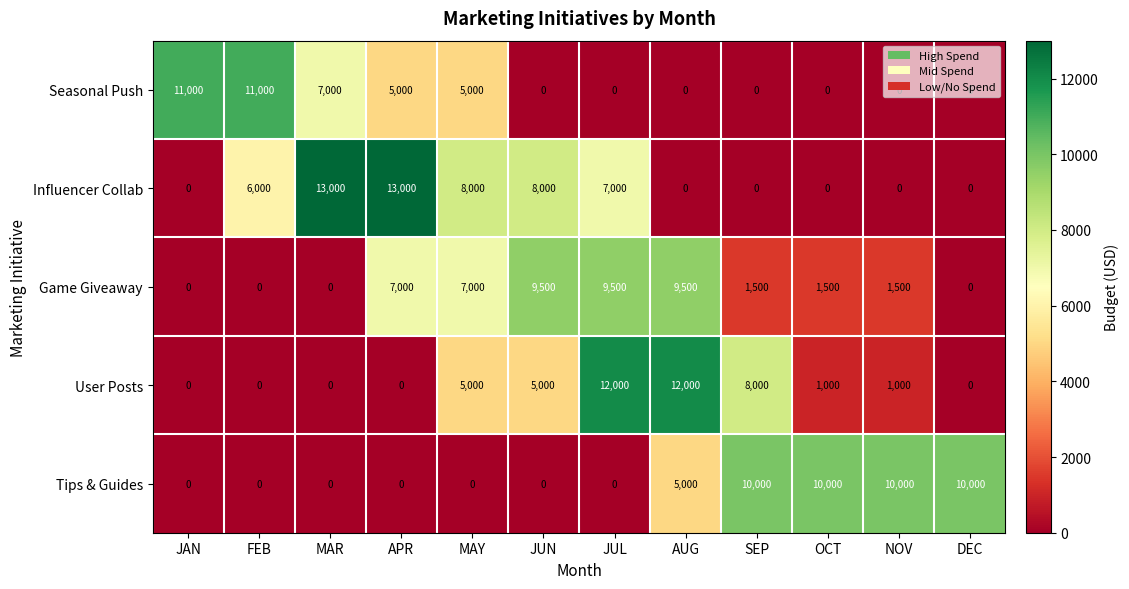

Count the number of data series in this chart.

5